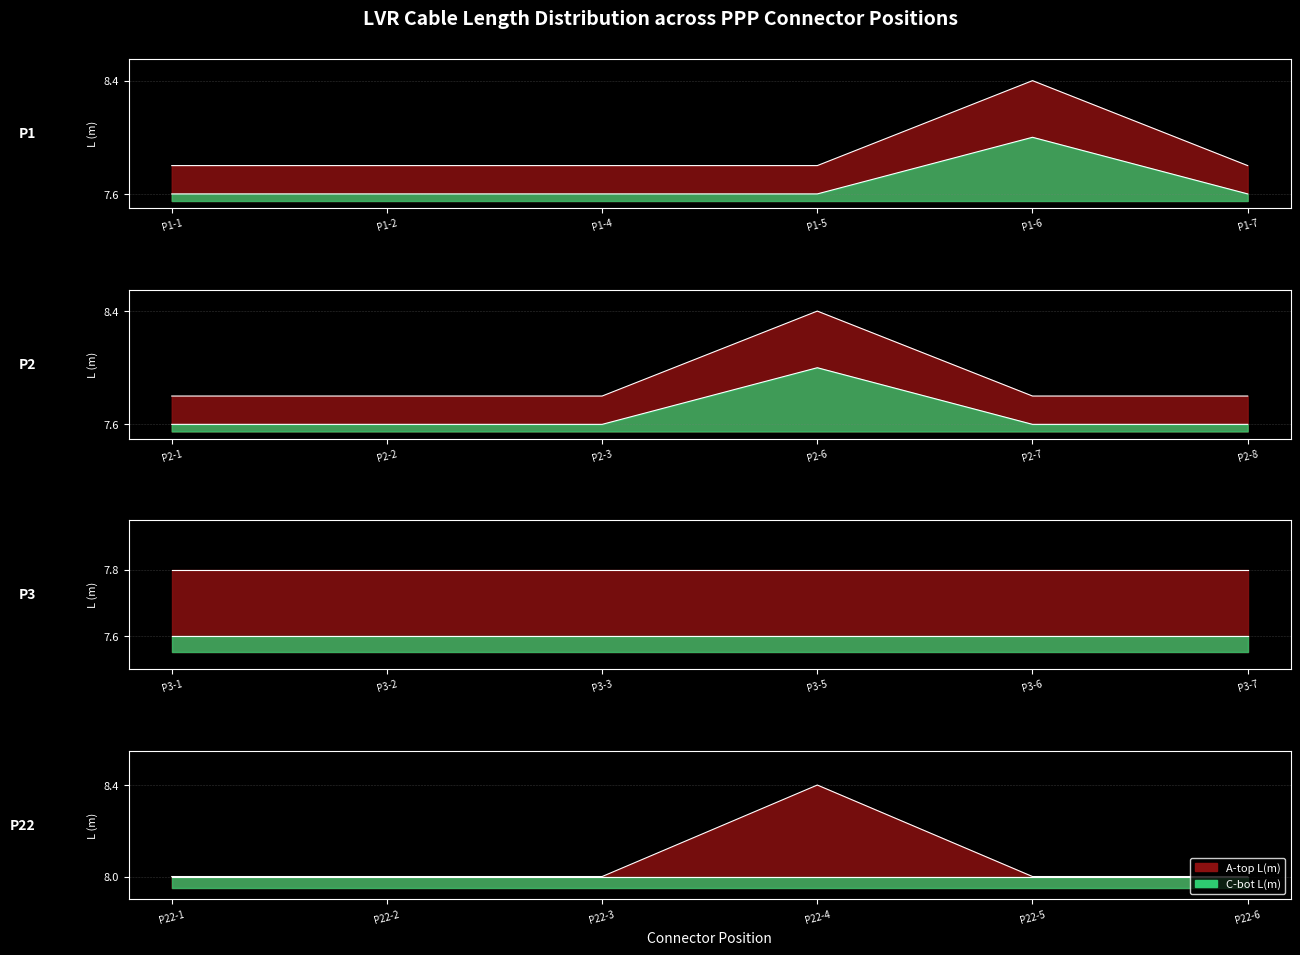

List the series in order of their peak value, highest first.

A-top L(m), C-bot L(m)